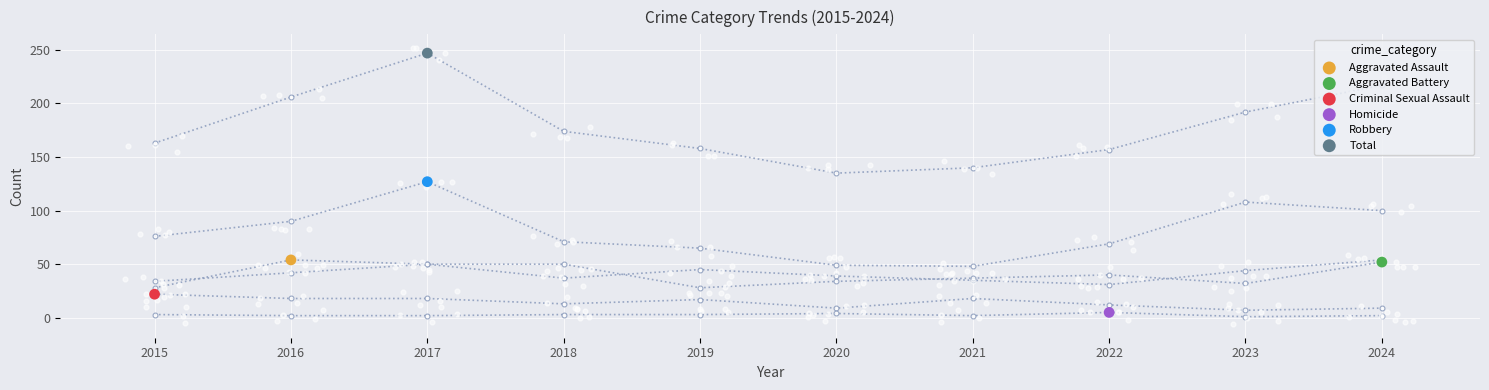

Which series contains the highest Y value?

Total